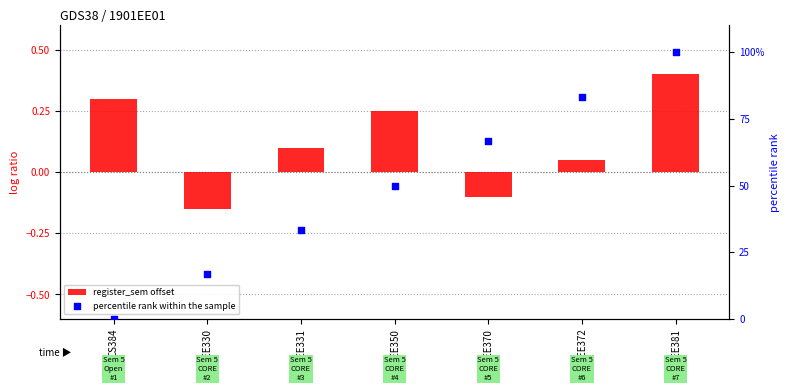

Which series reaches the maximum Y coordinate?

percentile rank within the sample